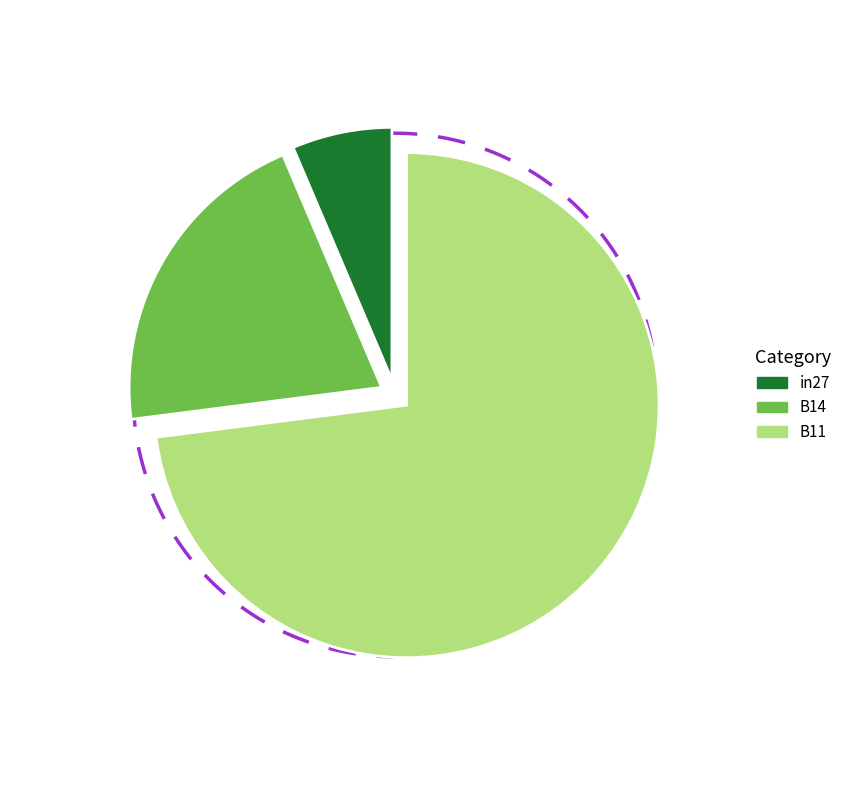

Which slice is the smallest?

in27